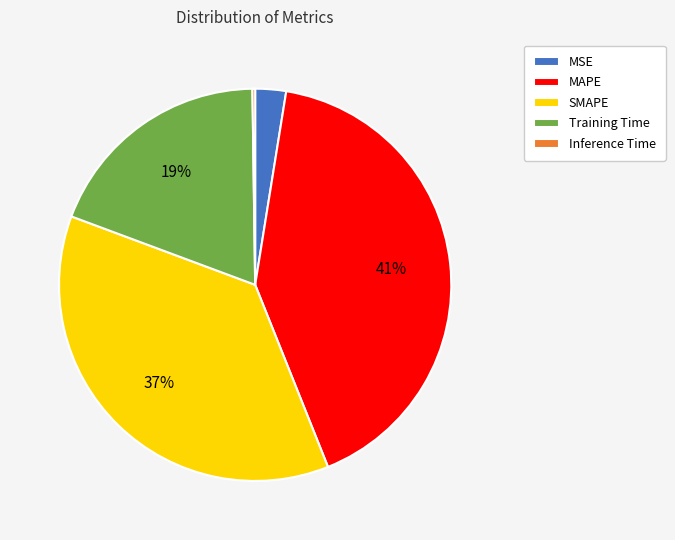

Which has a higher value, SMAPE or Training Time?

SMAPE